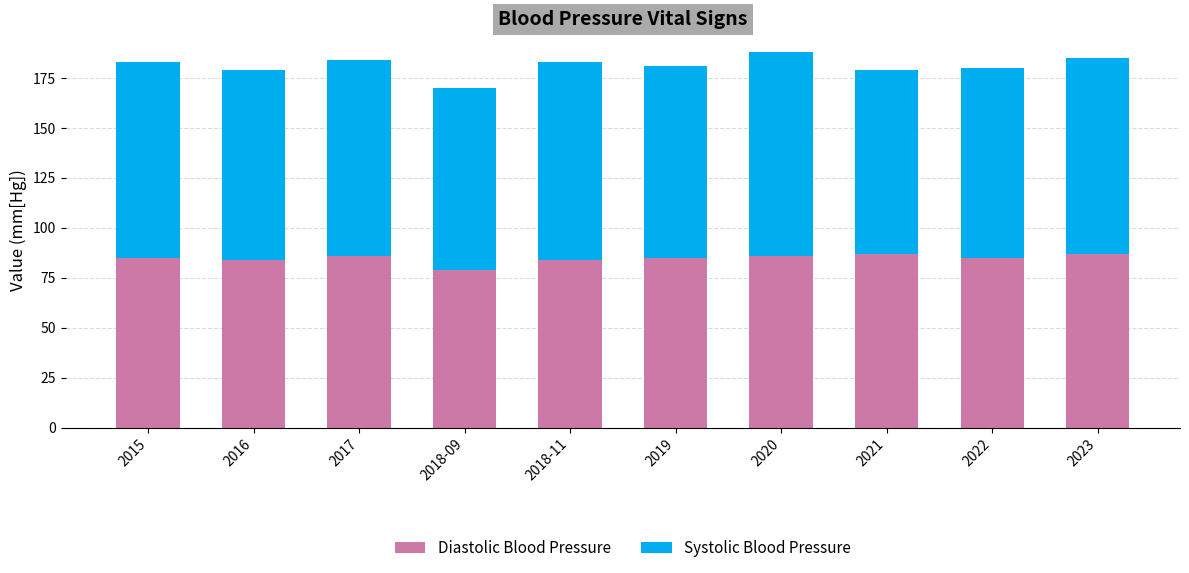

What are all the series names shown in the legend?

Diastolic Blood Pressure, Systolic Blood Pressure